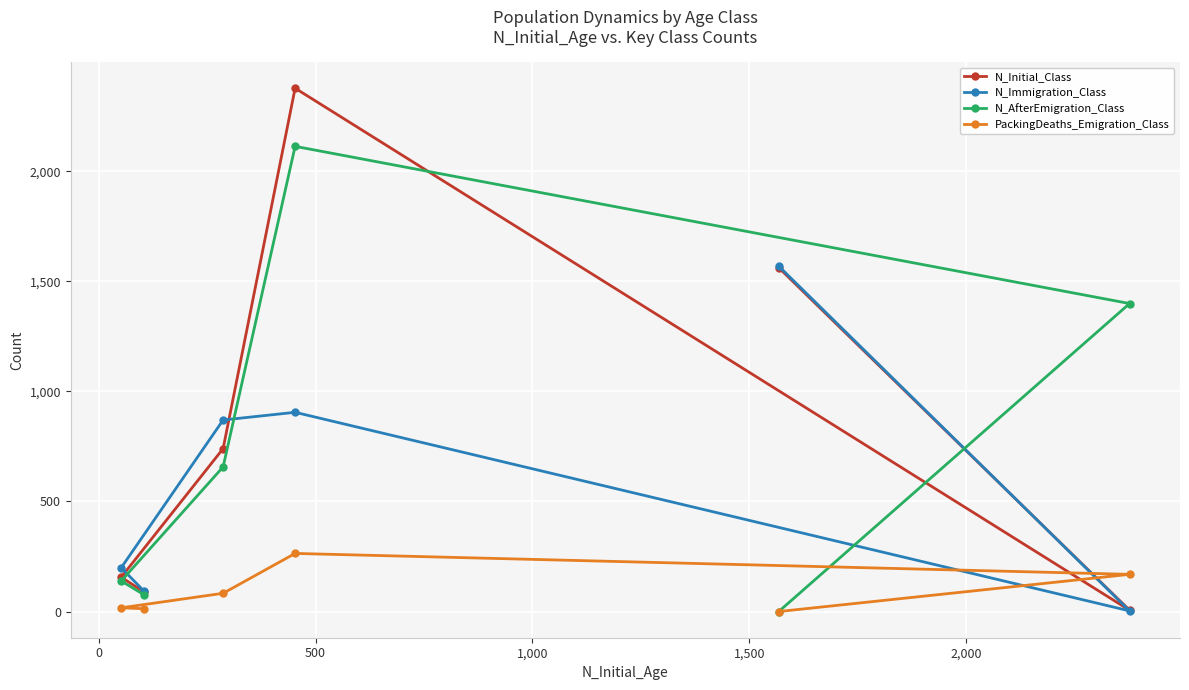

Which series has the largest range (max minus min)?

N_Initial_Class